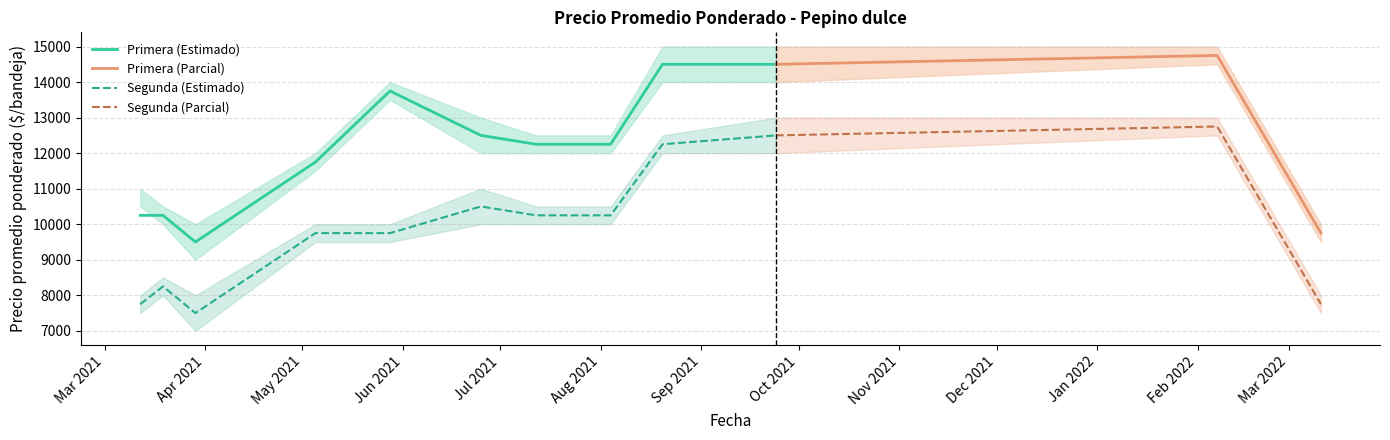

What is the lowest value of the Primera (Parcial) series?

9750